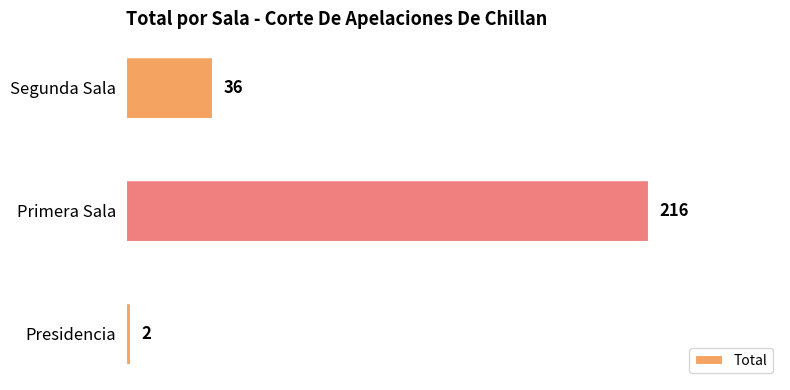

Are the bars grouped side by side (vs. stacked)?

No